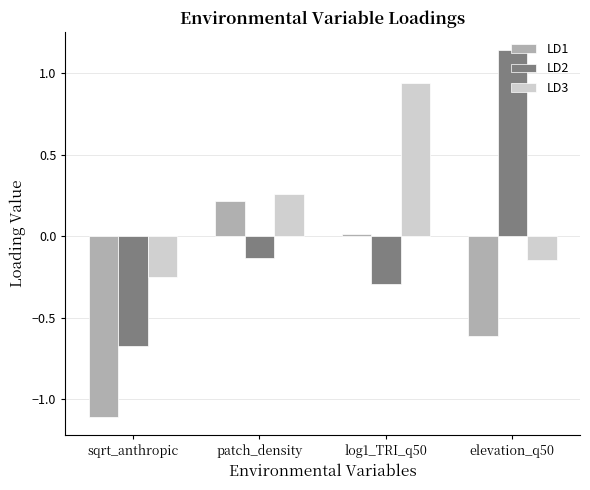

The LD2 series shows -0.1 at log1_TRI_q50. True or false?

False